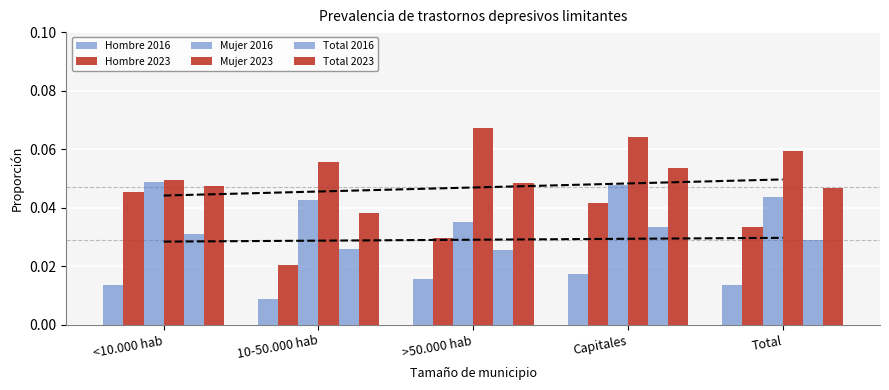

What is the label of the 1st bar from the left?

<10.000 hab